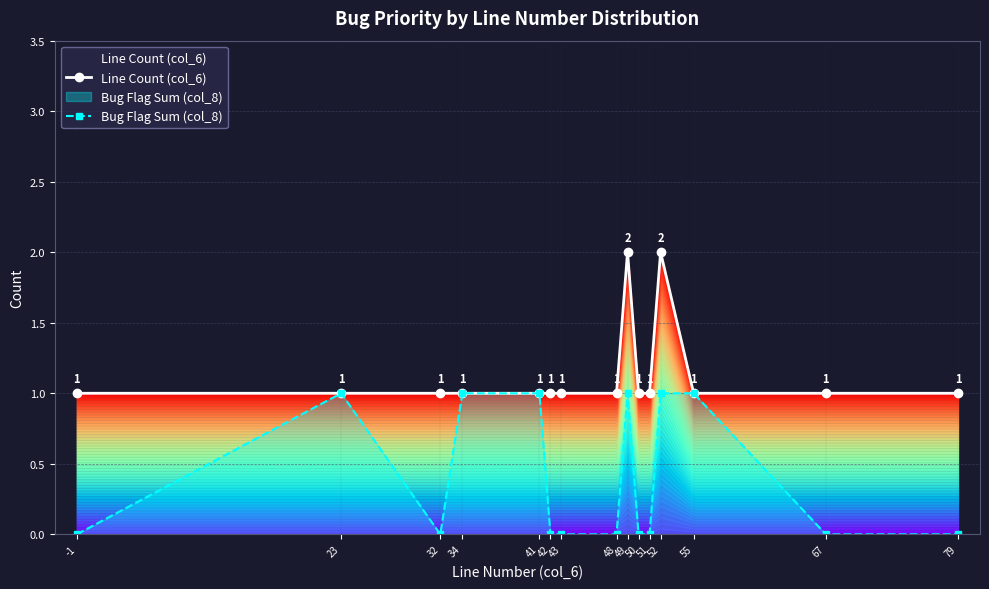

Is it true that Line Count (col_6) equals 1 at 51?

True